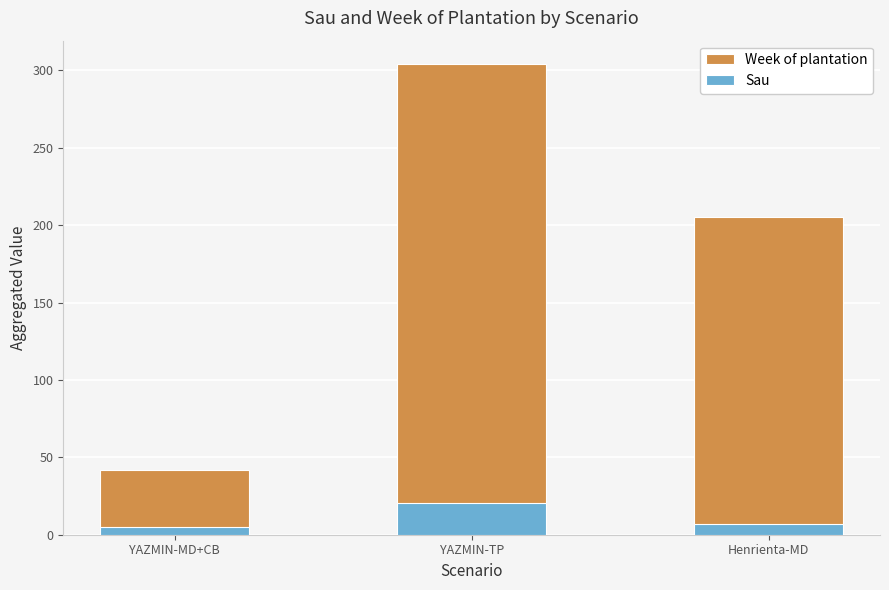

What is the value of the Week of plantation bar at the 3rd from the left?

205.0